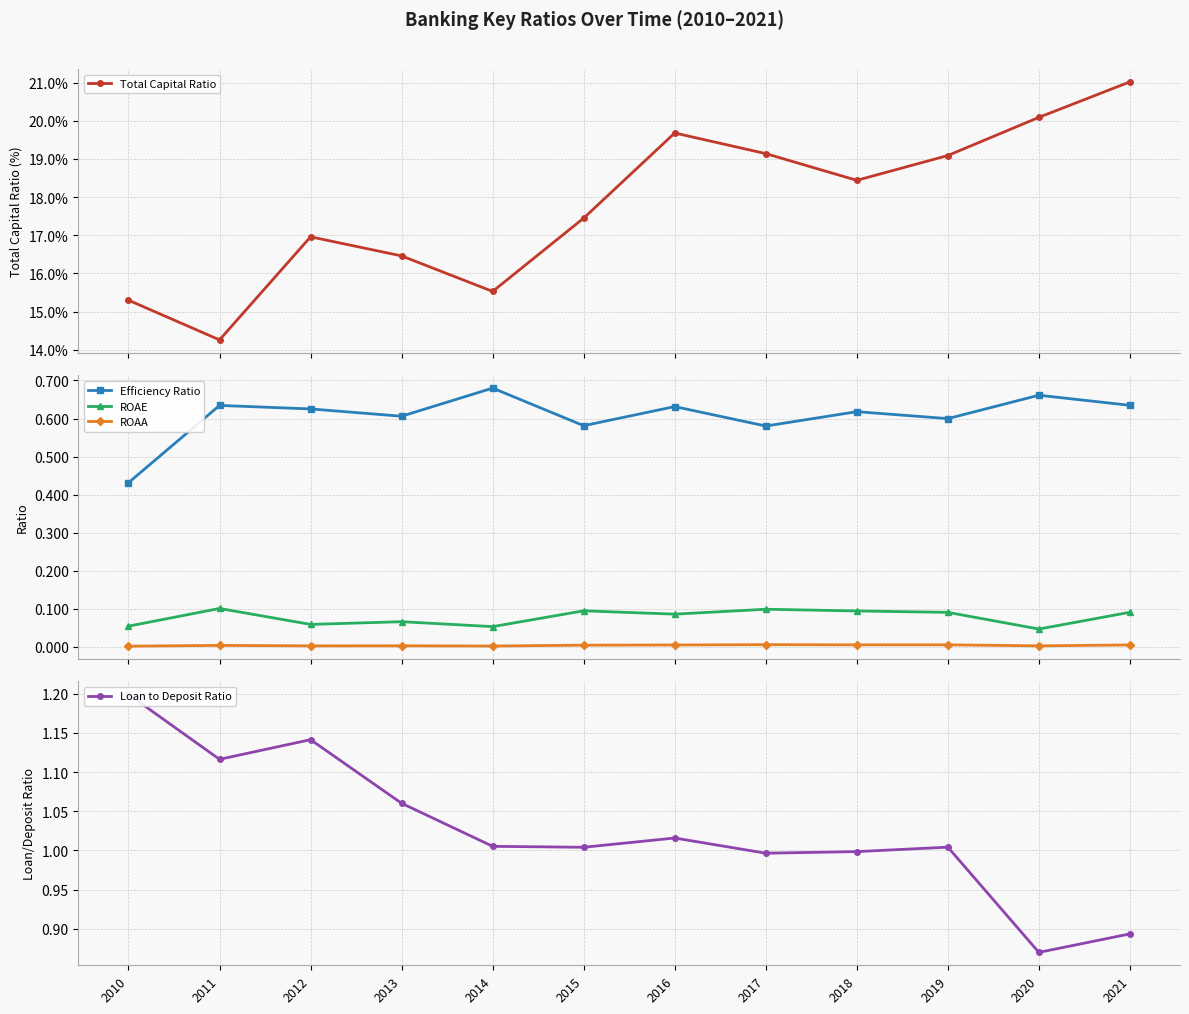

What is the value of the Efficiency Ratio point at the 10th from the left?

0.6